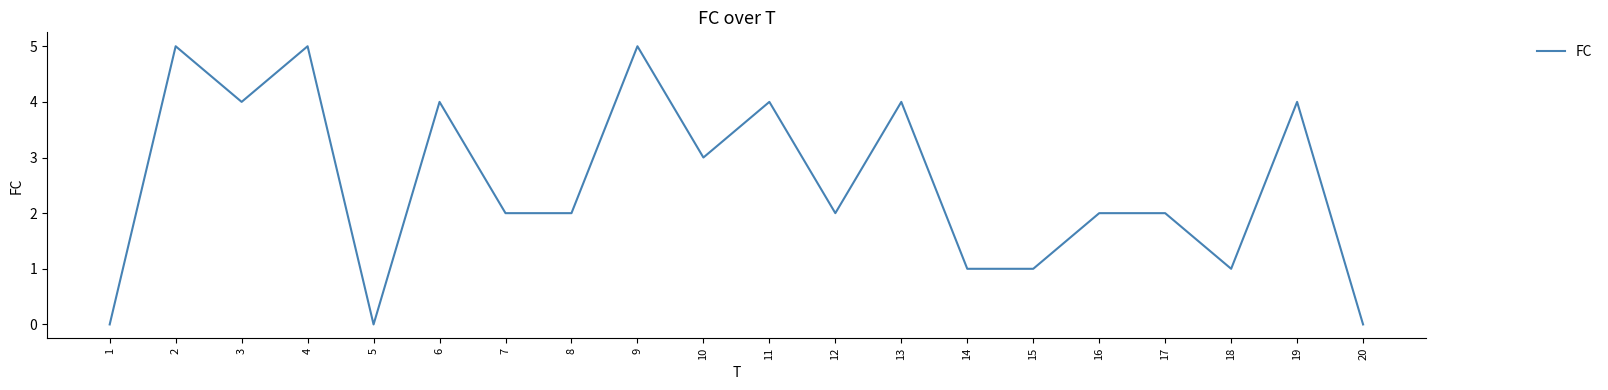

True or false: there are more than 2 points higher than both neighbors.

True